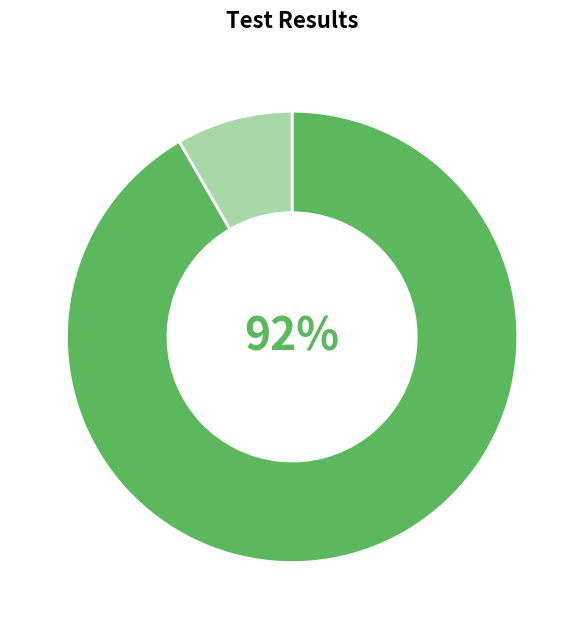

Is there any slice that represents more than half of the pie?

Yes